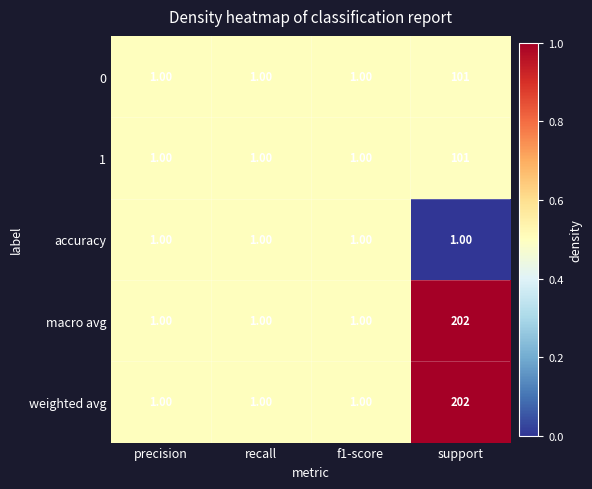

What is the total value across all series at support?

607